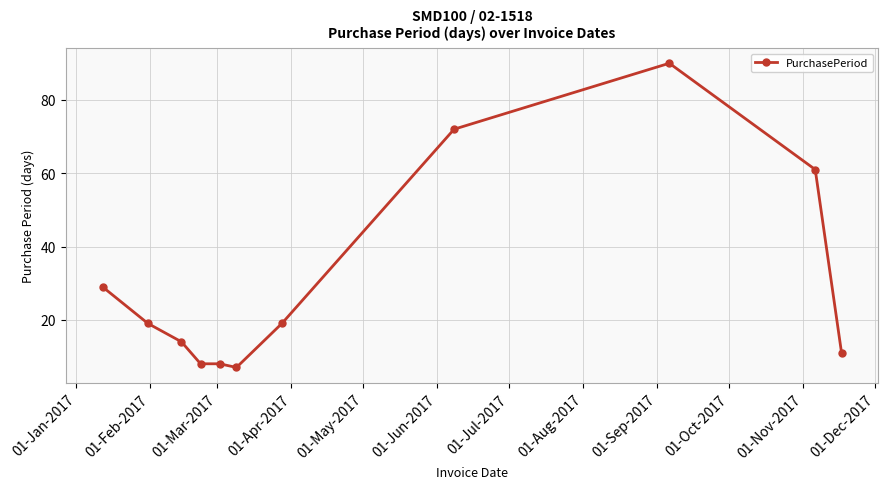

What is the smallest value displayed?

7